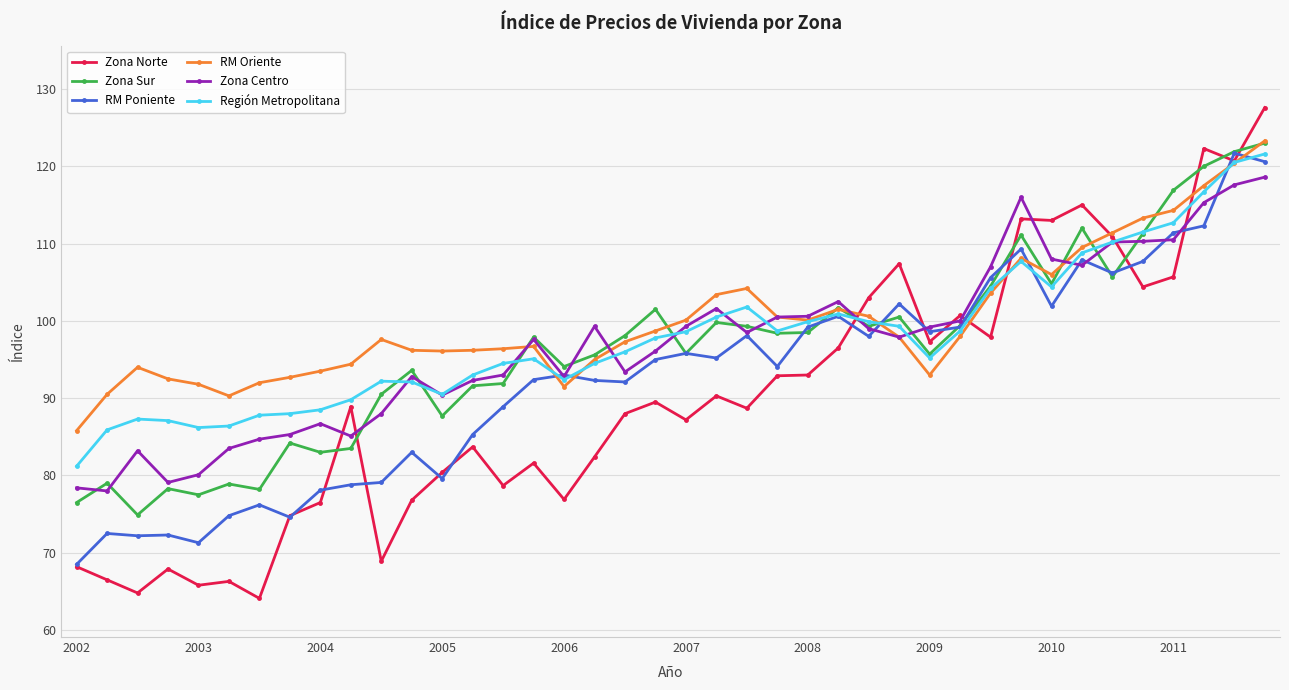

Which series has the largest range (max minus min)?

Zona Norte